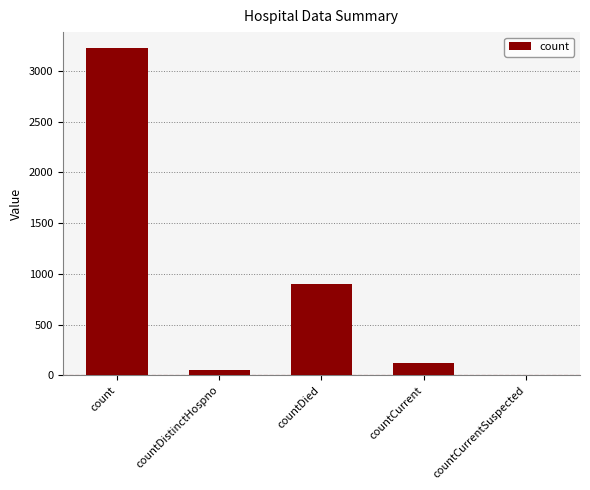

At which category does the chart reach its peak across all series?

count